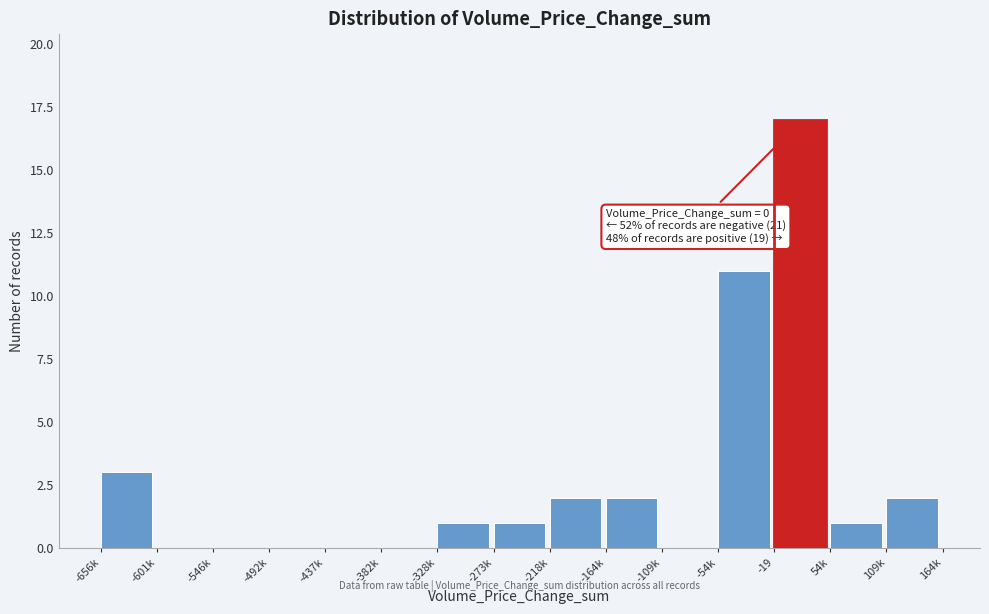

Reading left to right, what are all the values shown in this chart?

-656k=3	-601k=0	-546k=0	-492k=0	-437k=0	-382k=0	-328k=1	-273k=1	-218k=2	-164k=2	-109k=0	-54k=11	-19=17	54k=1	109k=2